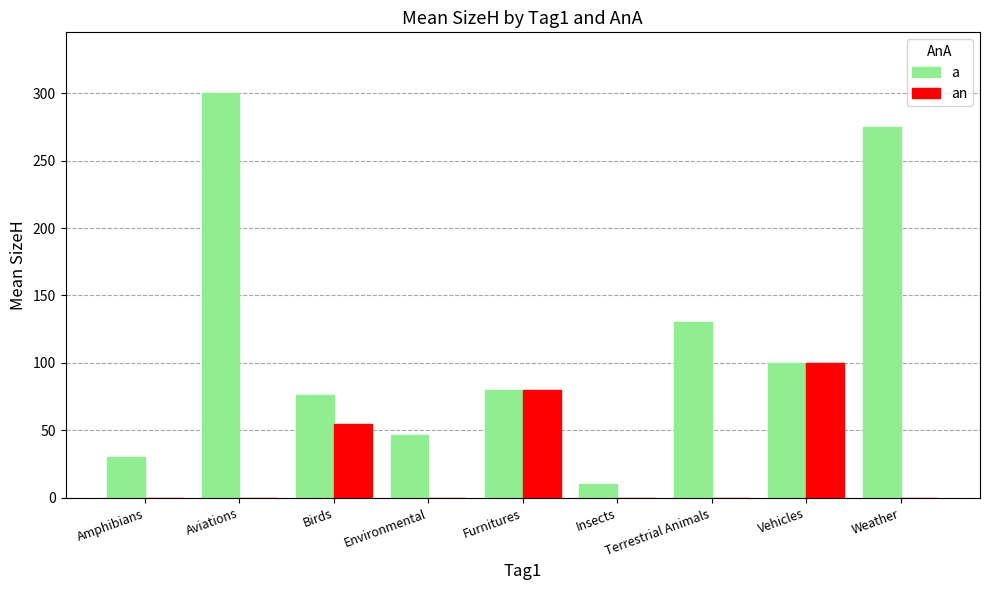

The value of a at Environmental is 46.7. True or false?

True